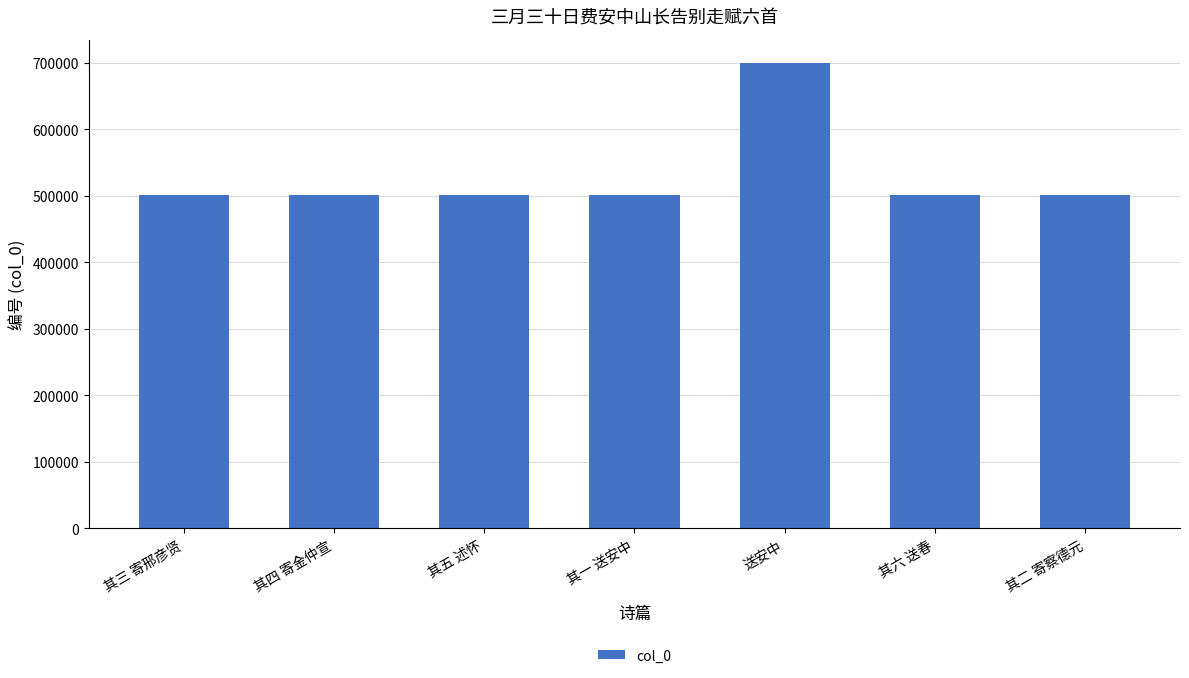

Approximately how many times larger is the value at 其六 送春 compared to 送安中?

0.7